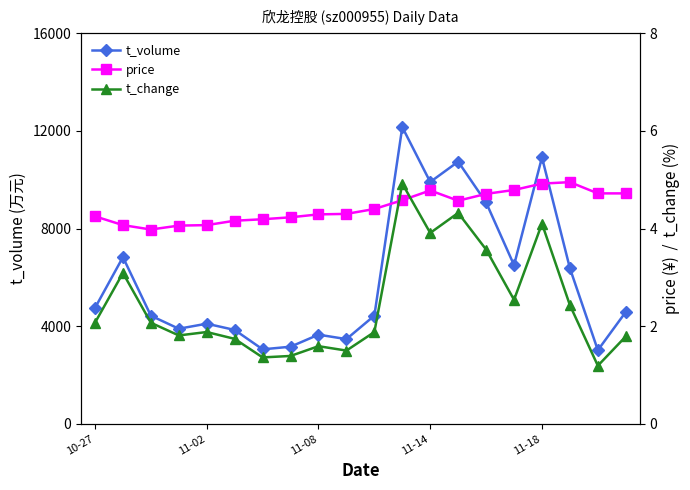

The value of price at 10 is 4.4. True or false?

True